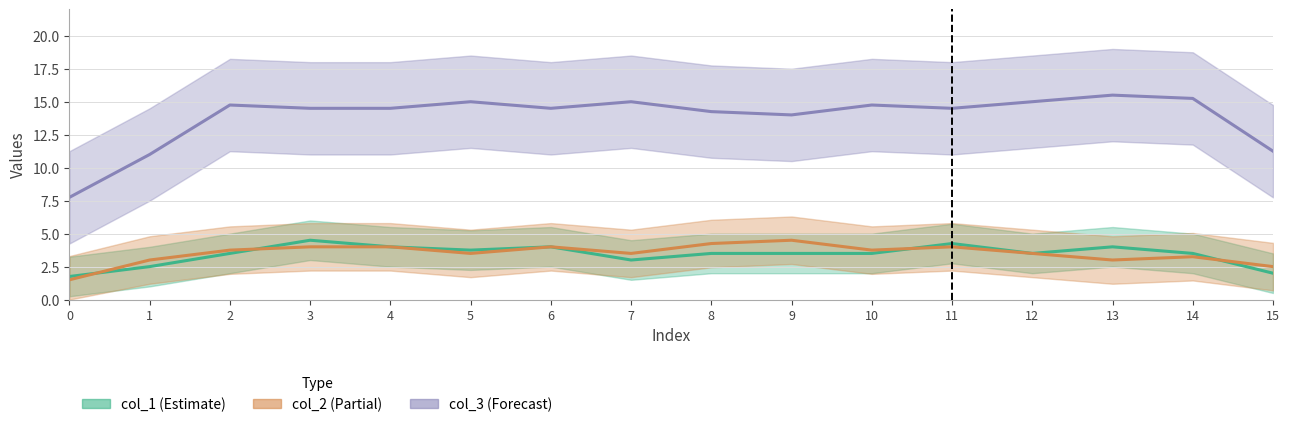

Which has a higher value, 12 or 15?

12